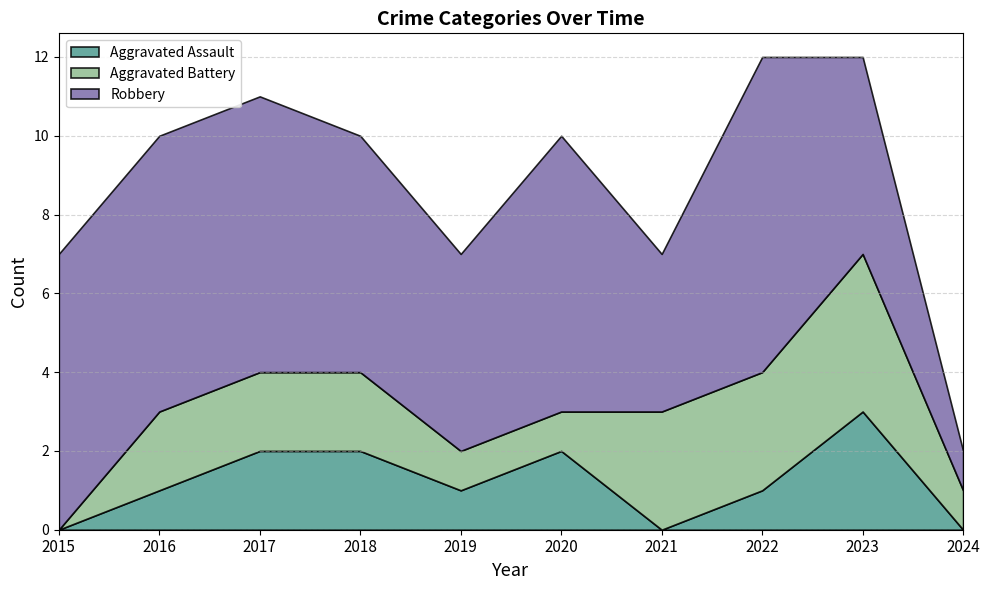

How many lines are shown in the chart?

3